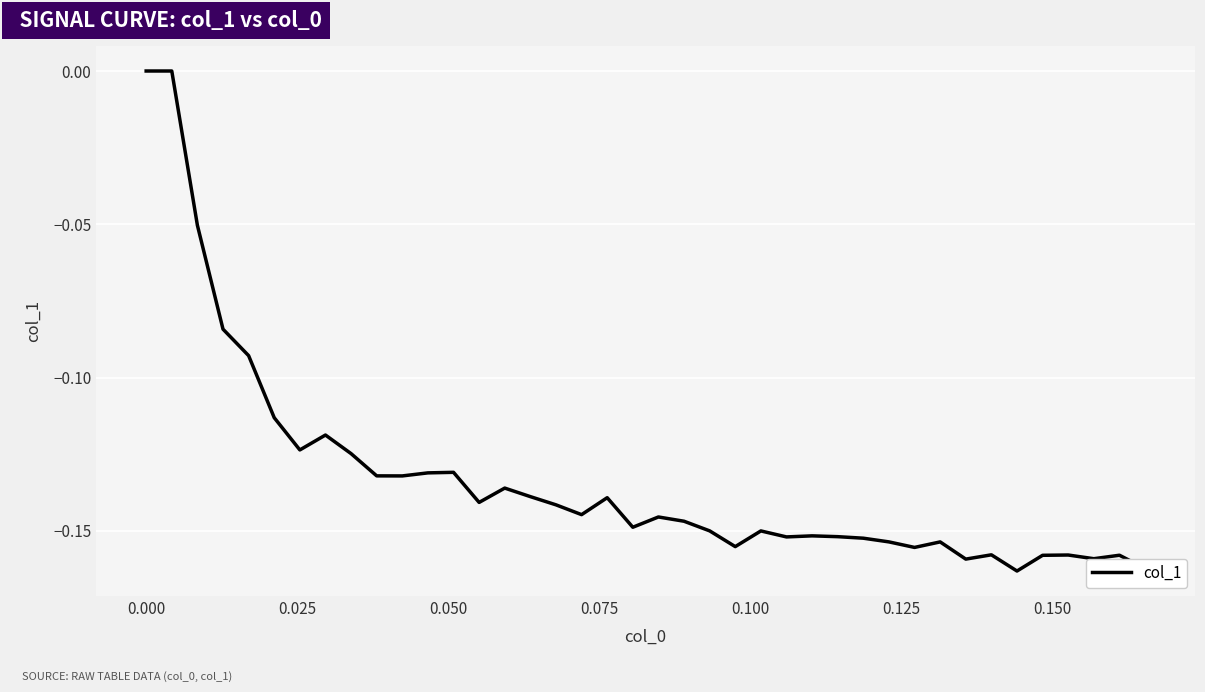

How many points are lower than both their immediate neighbors (excluding endpoints)?

11